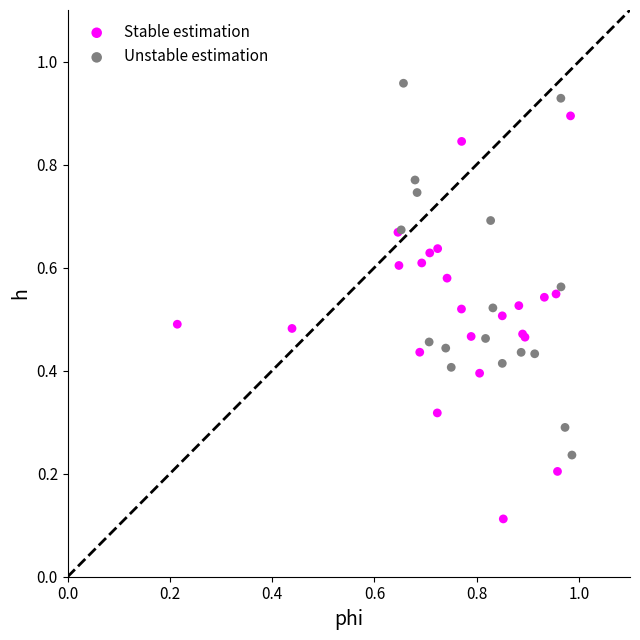

Which series has the widest spread of Y values?

Stable estimation